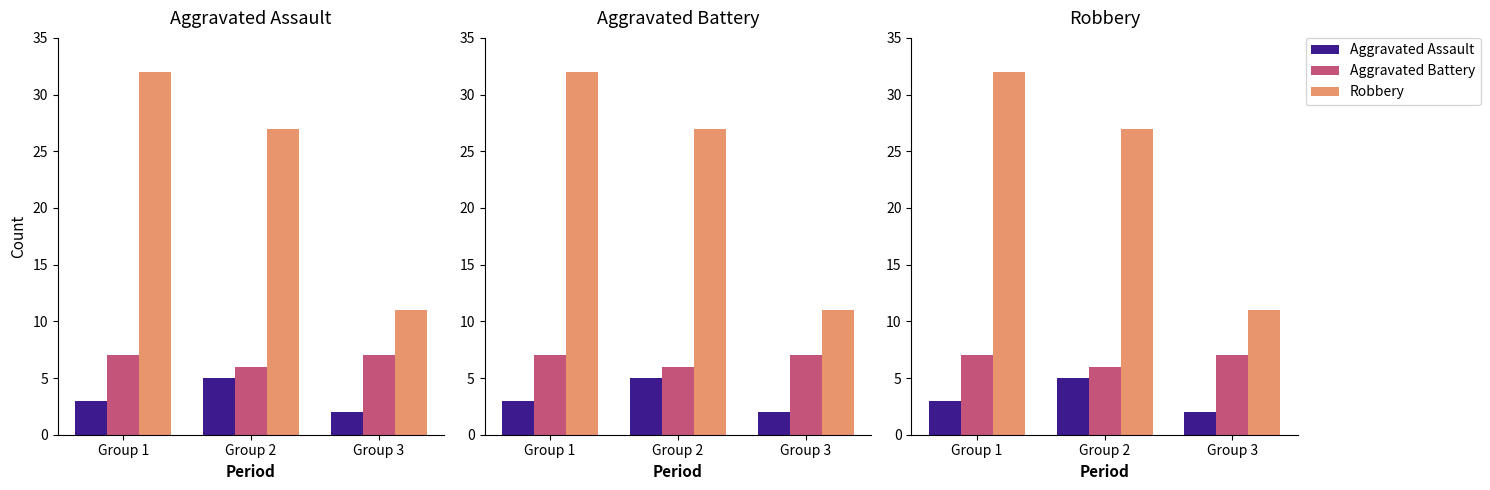

List the labels in order of Robbery value, smallest first.

Group 3, Group 2, Group 1